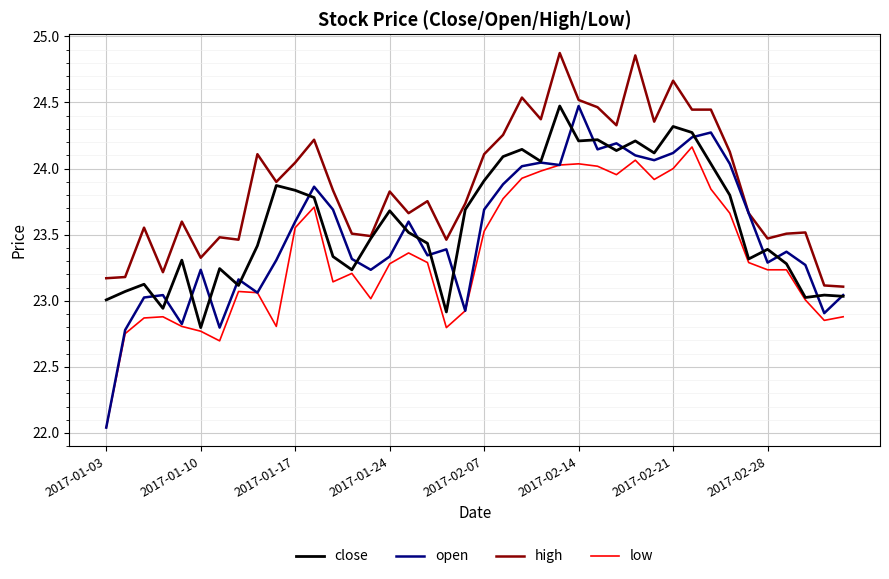

Which series has the widest spread of values?

open